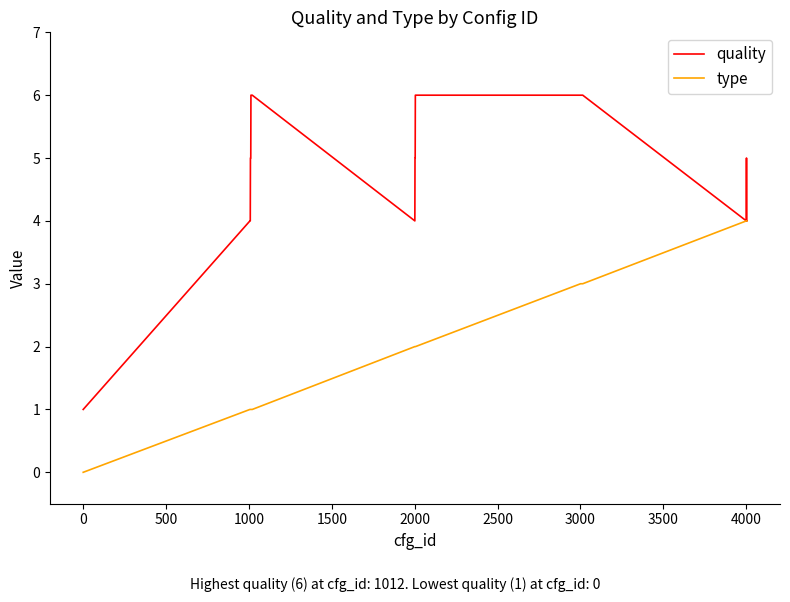

Which series has the widest spread of values?

quality